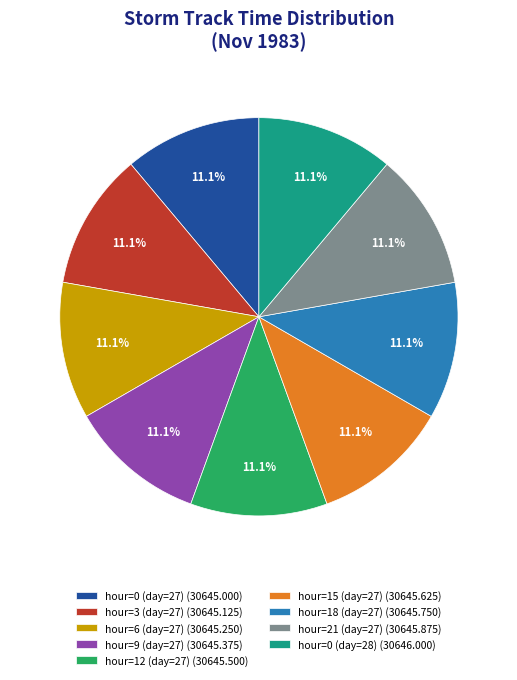

Is there a majority slice in this chart?

No